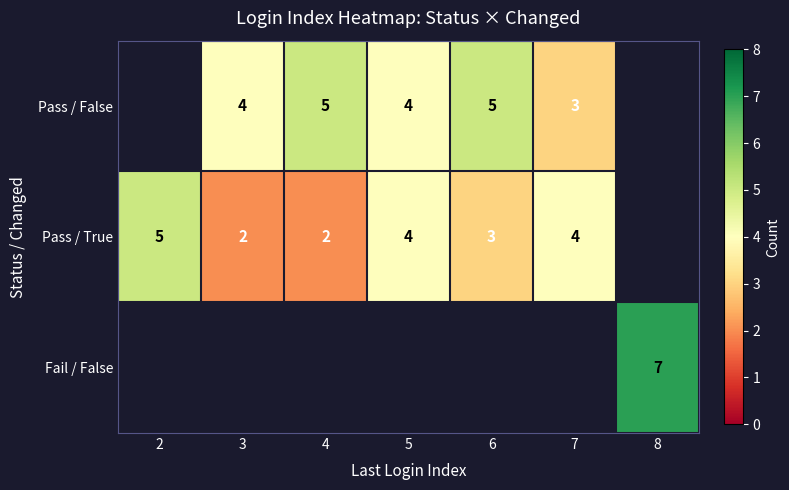

The value of Pass / True at 3 is 3. True or false?

False